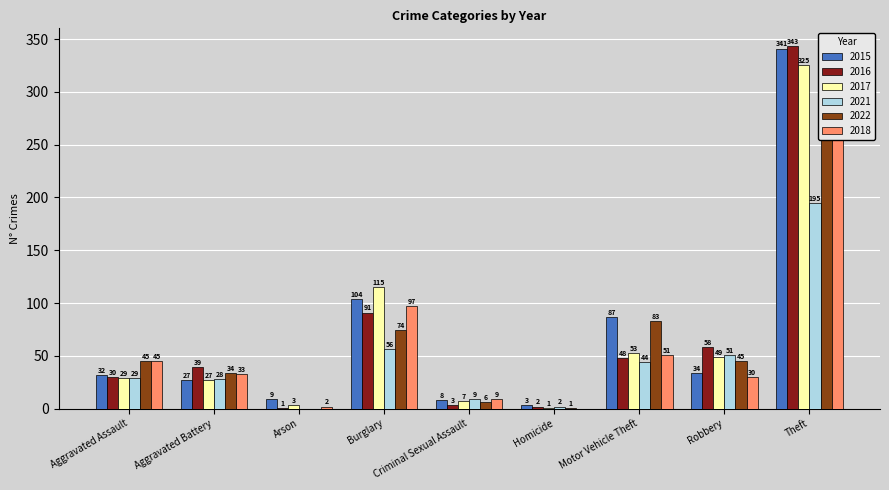

At which label does 2021 first exceed 29?

Burglary